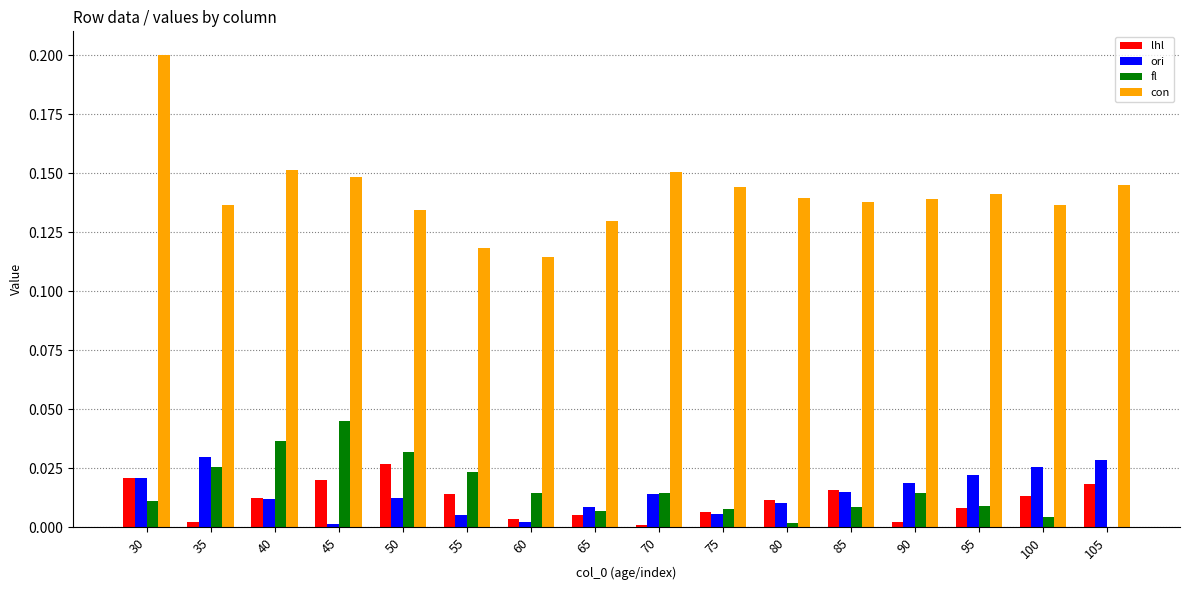

Which category has the highest value in the lhl series?

50